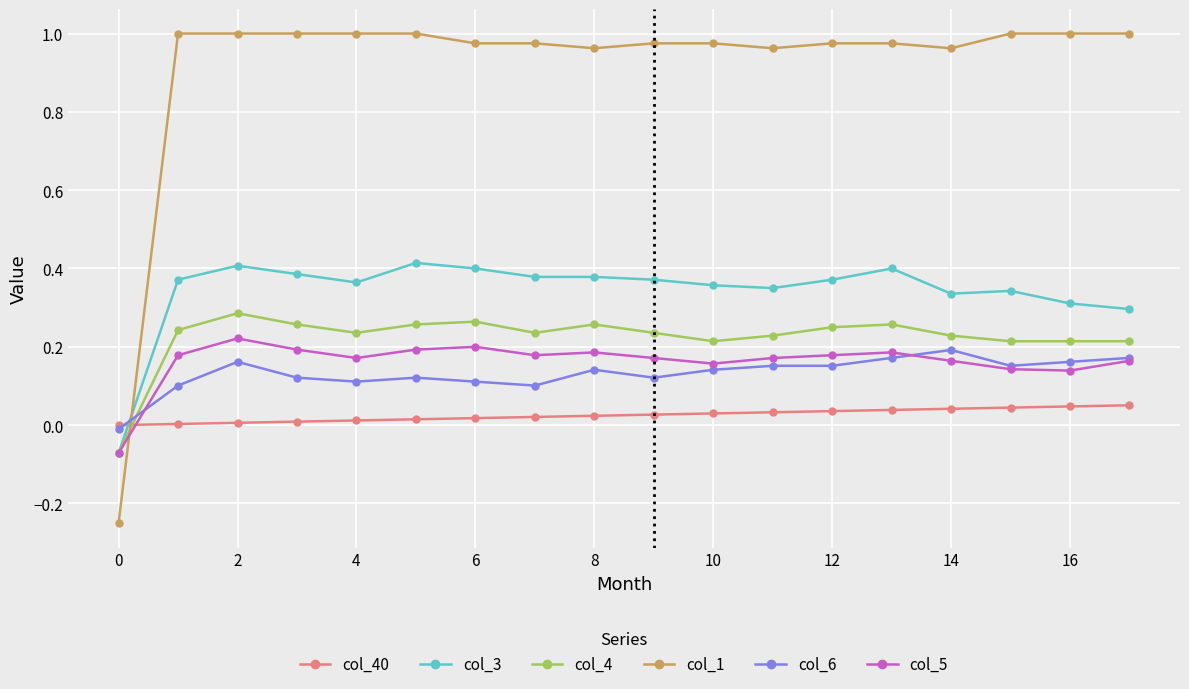

True or false: col_3 has more than 0 interior local peaks.

True